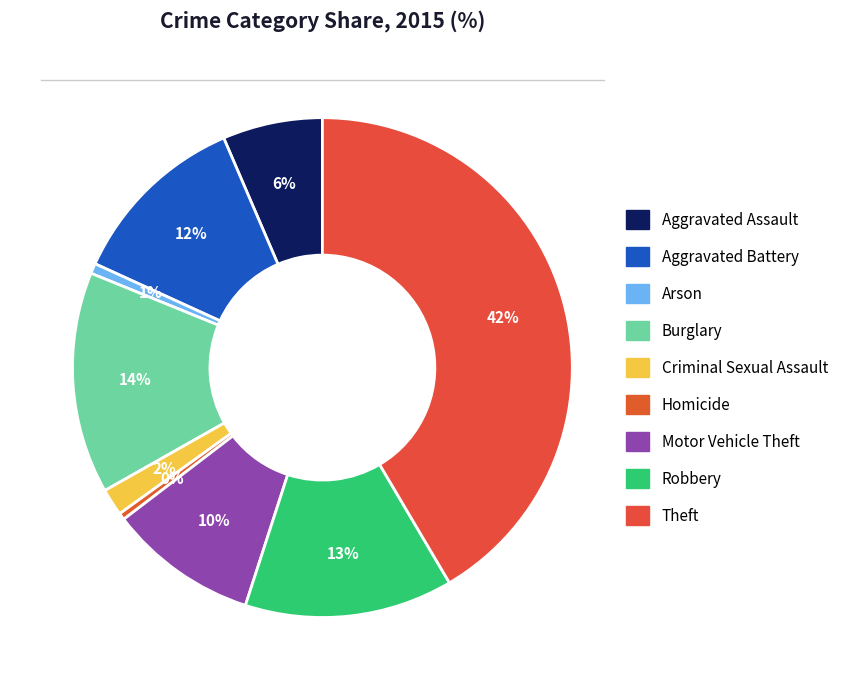

Approximately how many times larger is the value at Criminal Sexual Assault compared to Homicide?

4.0